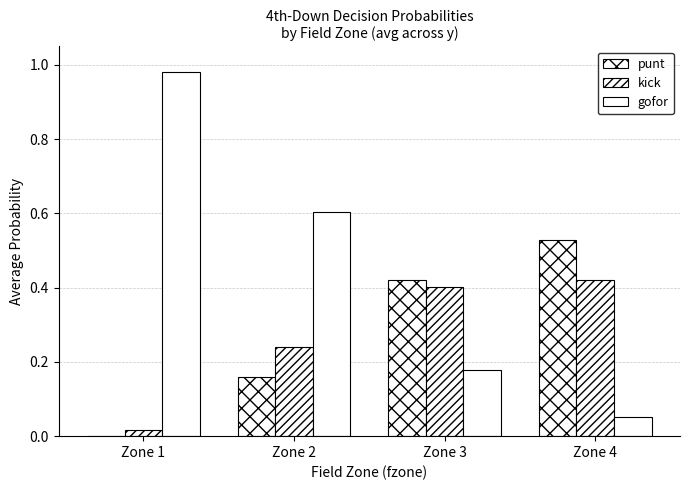

What is the sum of all punt values?

1.1